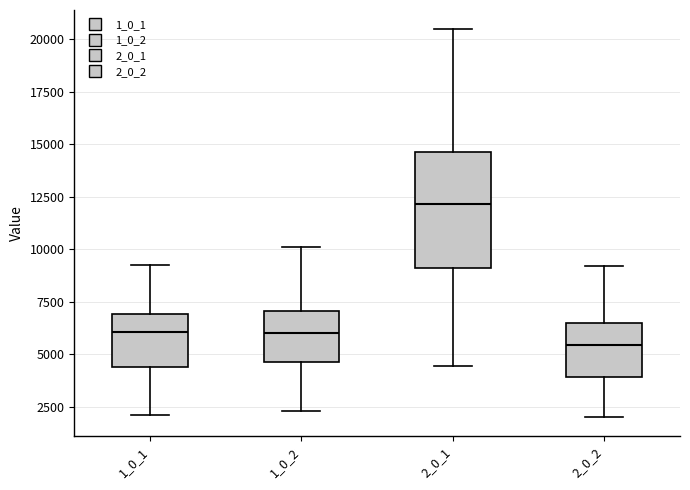

Reading left to right, transcribe this box plot: for each box, give where its median line is, the range the box spans, and where its two whiskers end, as read against the y-axis. The values are not printed on the chart, so give them approximately, as read against the axis.

1_0_1: median 6000, box 4500 to 7000, whiskers 2000 to 9500
1_0_2: median 6000, box 4500 to 7000, whiskers 2500 to 10000
2_0_1: median 12000, box 9000 to 14500, whiskers 4500 to 20500
2_0_2: median 5500, box 4000 to 6500, whiskers 2000 to 9000